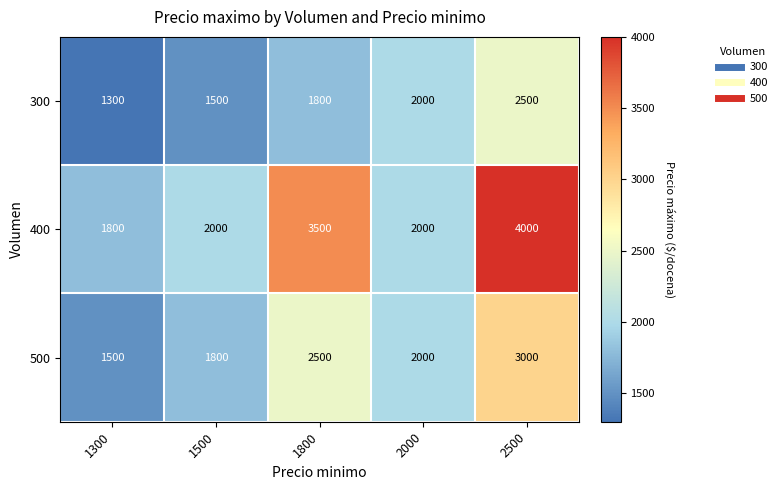

List the series in order of their overall mean, highest first.

400, 500, 300